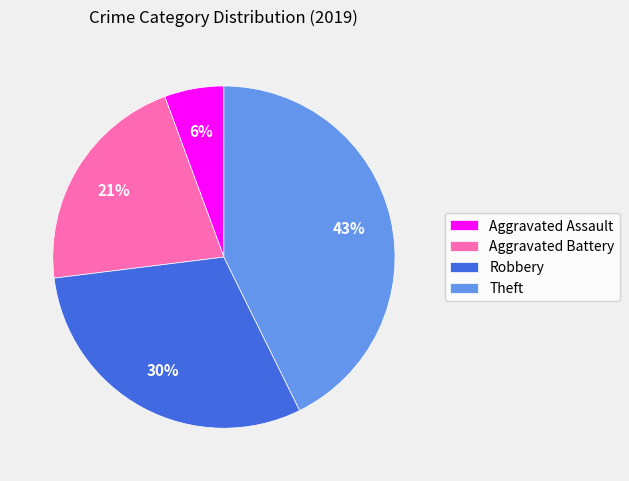

Does Theft account for over 50% of the chart?

No